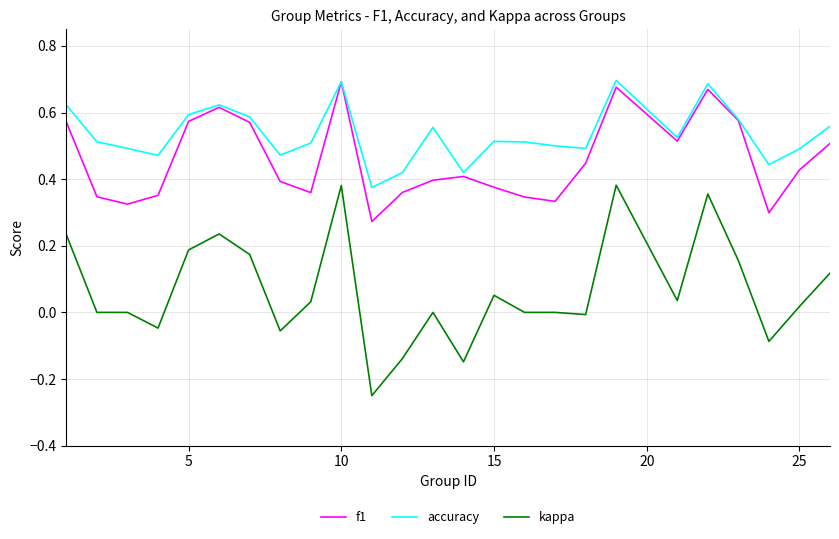

Which series has the largest range (max minus min)?

kappa